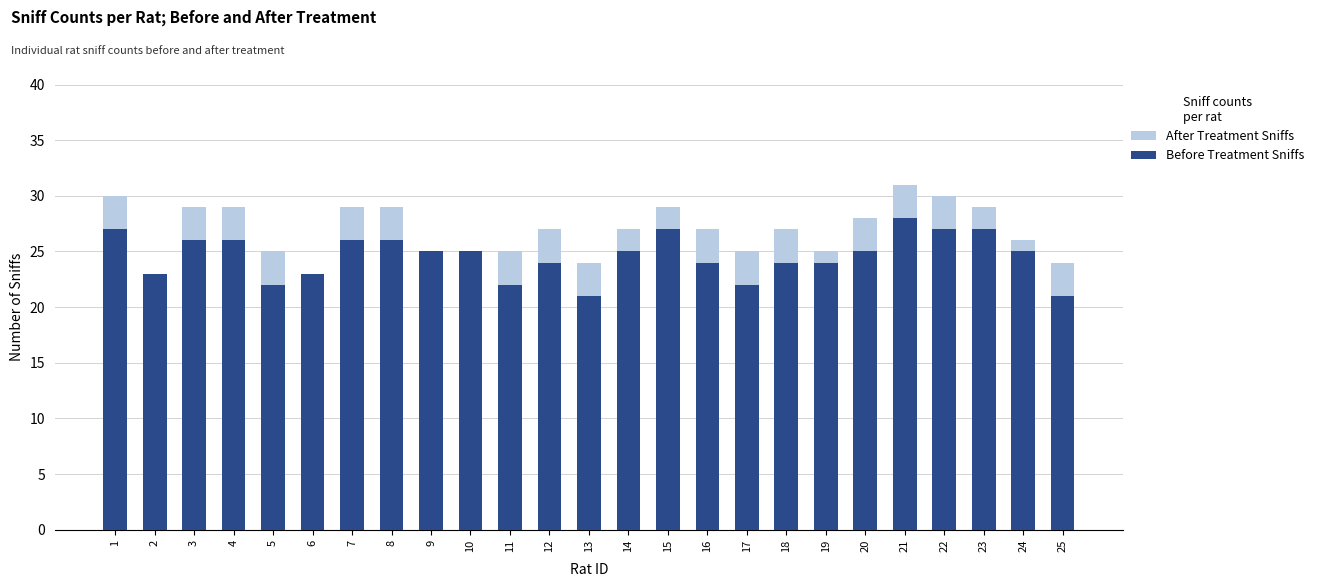

Count the Before Treatment Sniffs values in the range 23 to 26.

15